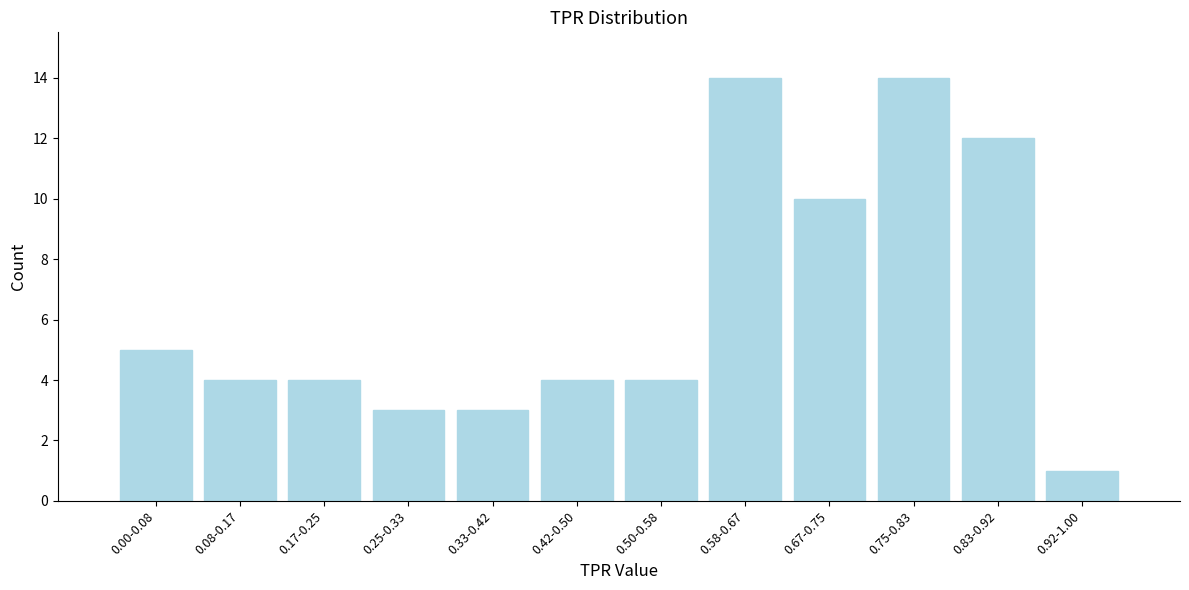

Reading left to right, extract all data points from this chart.

0.00-0.08=5	0.08-0.17=4	0.17-0.25=4	0.25-0.33=3	0.33-0.42=3	0.42-0.50=4	0.50-0.58=4	0.58-0.67=14	0.67-0.75=10	0.75-0.83=14	0.83-0.92=12	0.92-1.00=1